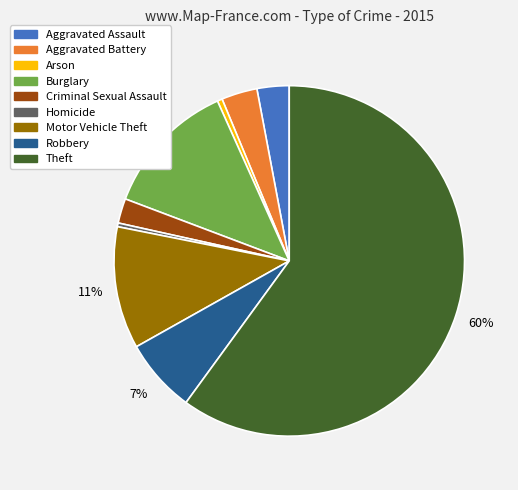

Between Criminal Sexual Assault and Motor Vehicle Theft, which is larger?

Motor Vehicle Theft